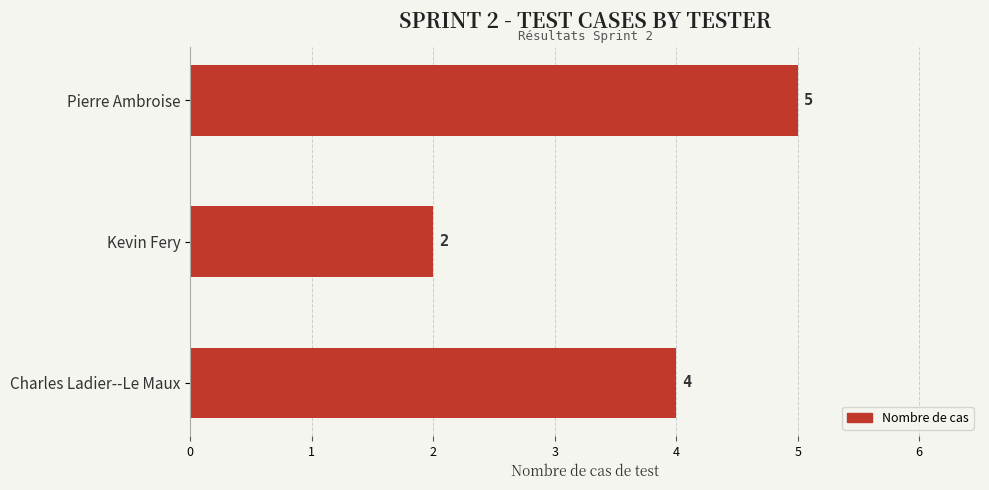

What is the greatest value displayed?

5